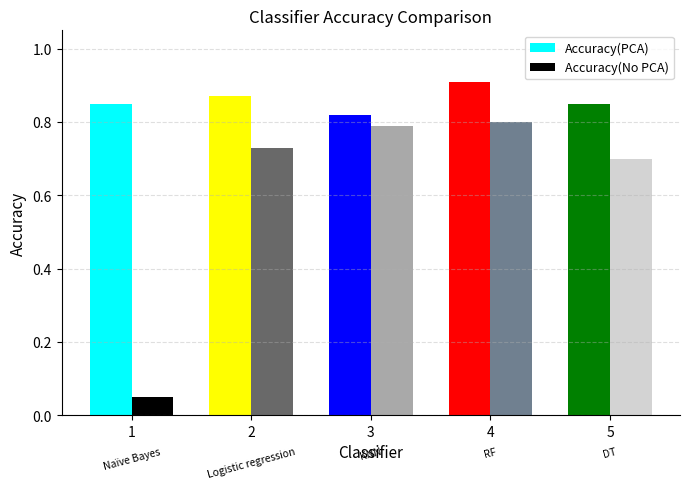

Which series has the largest total across all categories?

Accuracy(PCA)